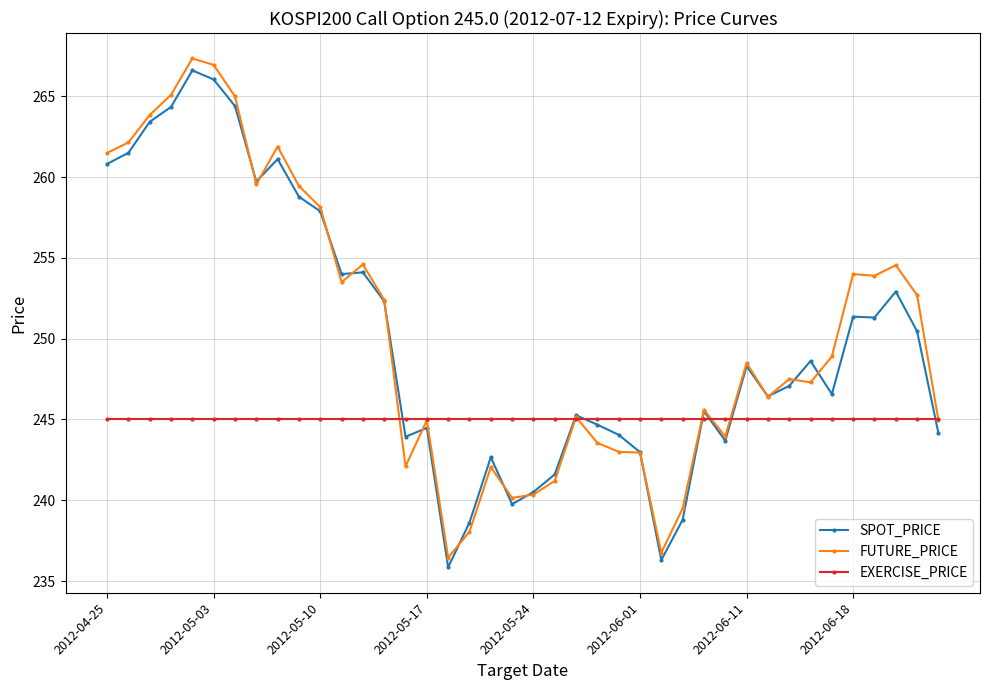

What are all the series names shown in the legend?

SPOT_PRICE, FUTURE_PRICE, EXERCISE_PRICE